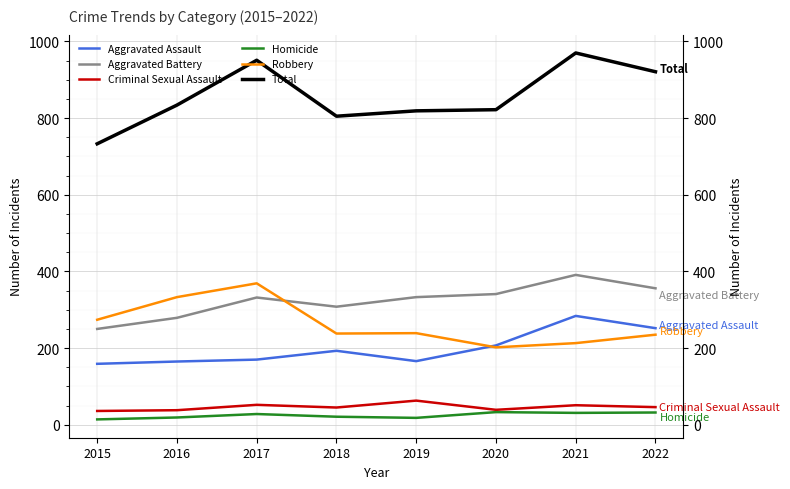

Is it true that Robbery equals 106 at 2020?

False